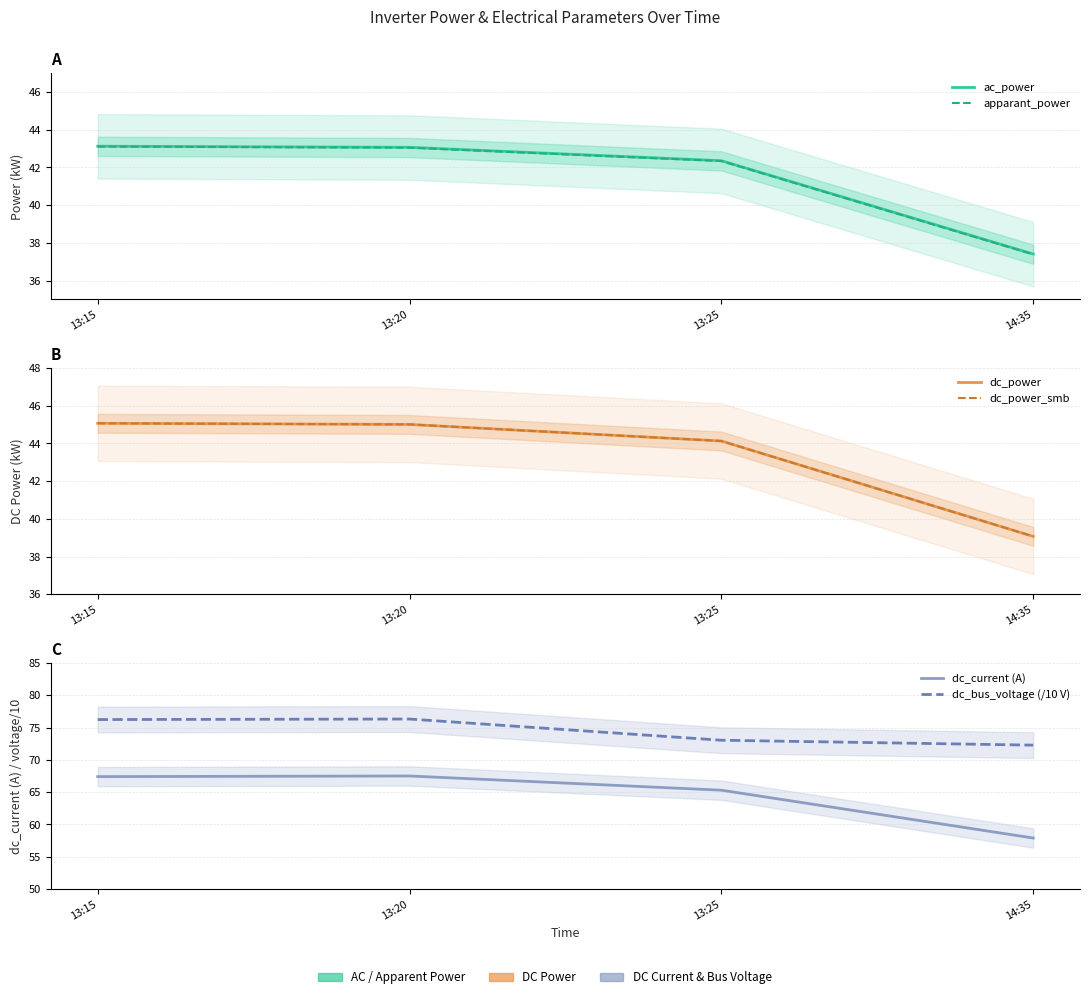

Rank the series at 14:35 from highest to lowest value.

dc_bus_voltage (/10 V), dc_current (A), dc_power, dc_power_smb, ac_power, apparant_power